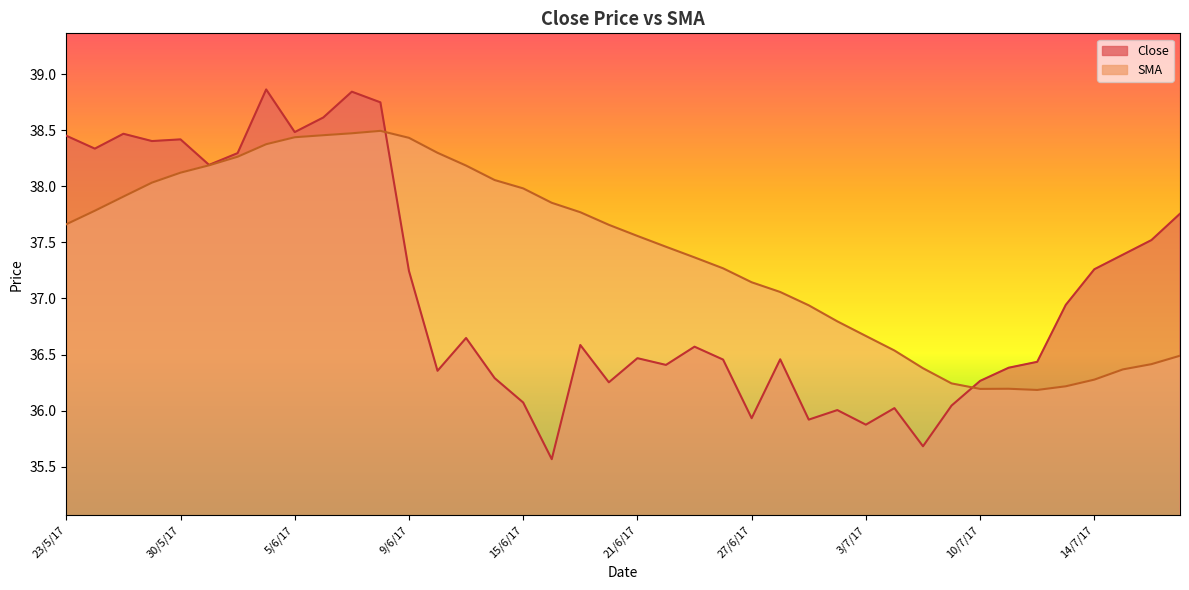

The Close series shows 62.1 at 14/7/17. True or false?

False